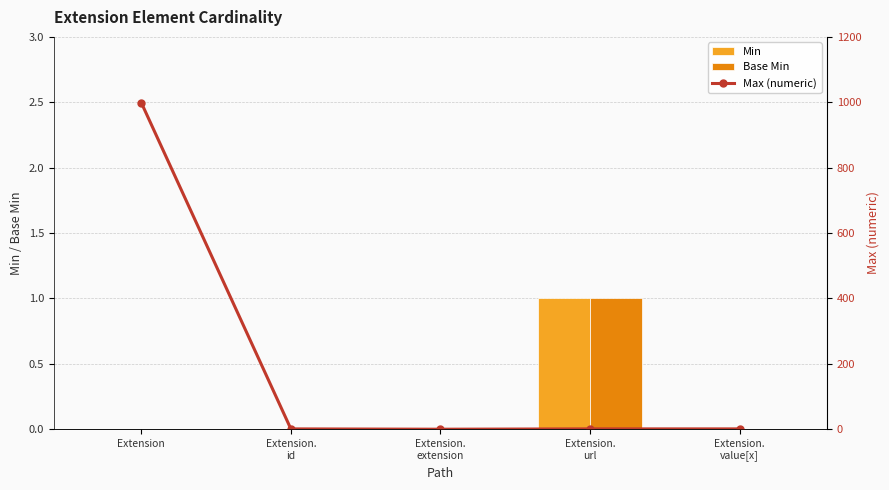

Reading left to right, extract all data points from this chart.

Min: Extension=0	Extension.
id=0	Extension.
extension=0	Extension.
url=1	Extension.
value[x]=0
Base Min: Extension=0	Extension.
id=0	Extension.
extension=0	Extension.
url=1	Extension.
value[x]=0
Max (numeric): Extension=999	Extension.
id=1	Extension.
extension=0	Extension.
url=1	Extension.
value[x]=1